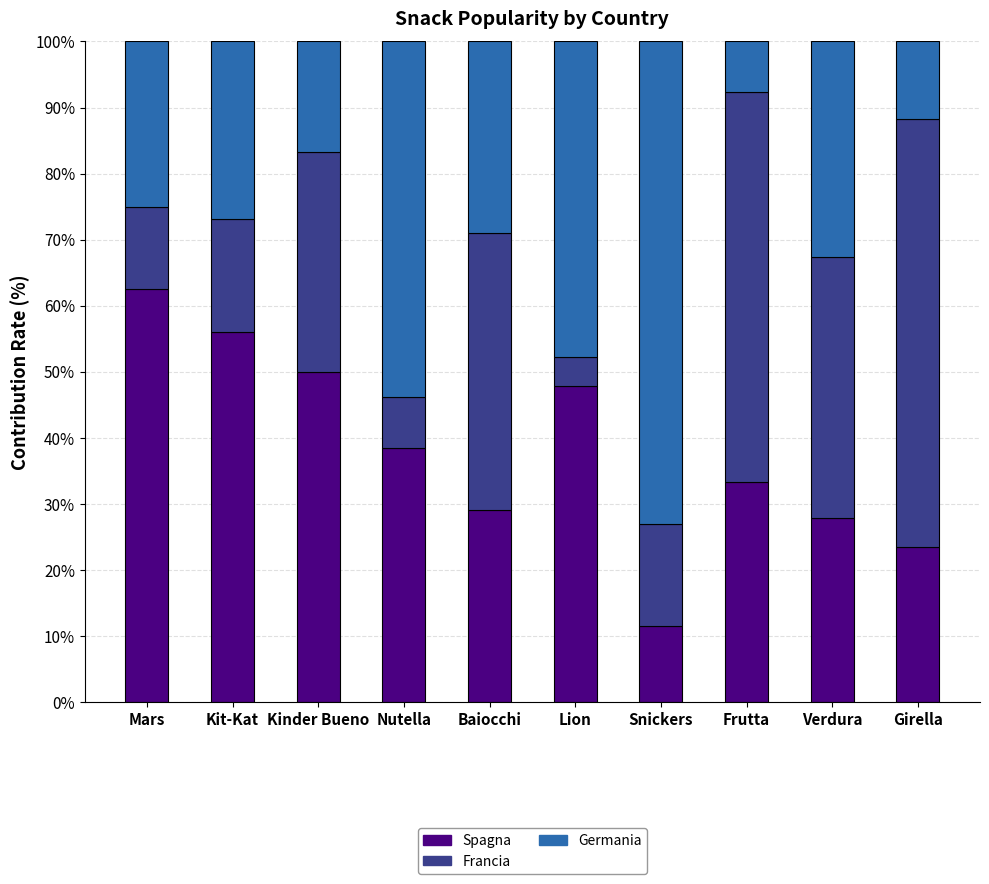

Reading left to right, what are the values for Spagna?

62.5	56.1	50.0	38.5	29.0	47.8	11.5	33.3	27.9	23.5